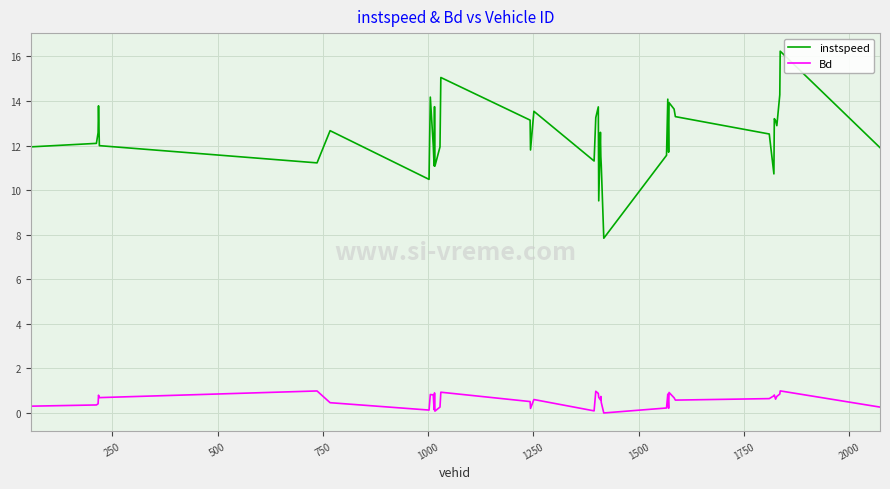

Rank the series by their average value, from lowest to highest.

Bd, instspeed